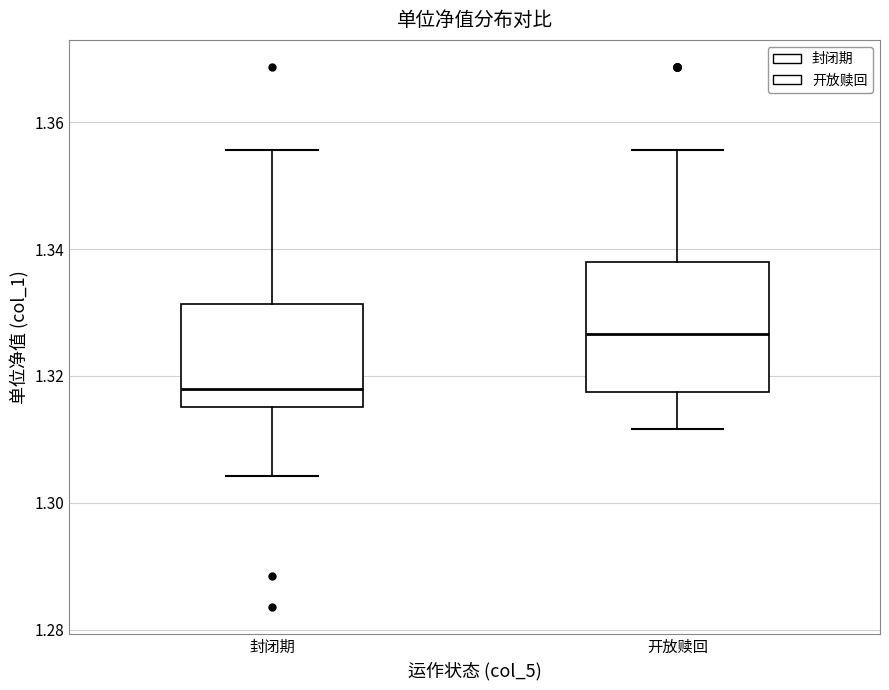

Reading left to right, transcribe this box plot: for each box, give where its median line is, the range the box spans, and where its two whiskers end, as read against the y-axis. The values are not printed on the chart, so give them approximately, as read against the axis.

封闭期: median 1.318, box 1.316 to 1.332, whiskers 1.304 to 1.356
开放赎回: median 1.326, box 1.318 to 1.338, whiskers 1.312 to 1.356